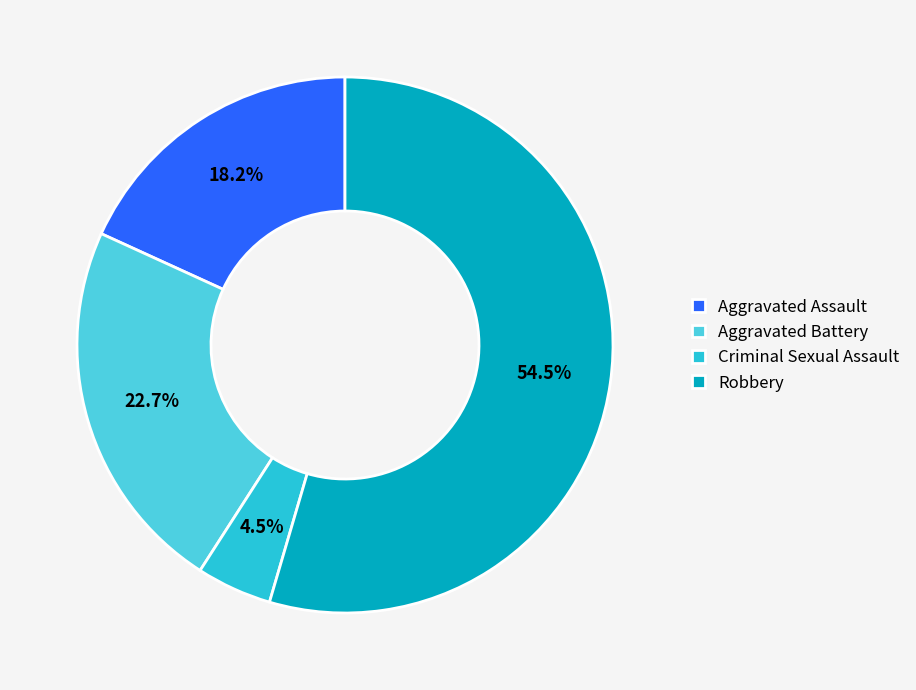

Rank the categories by value from lowest to highest.

Criminal Sexual Assault, Aggravated Assault, Aggravated Battery, Robbery